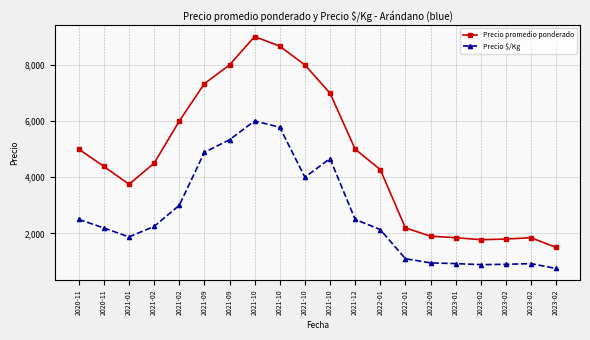

What is the difference between the Precio promedio ponderado values at 2021-09 and 2021-12?

3000